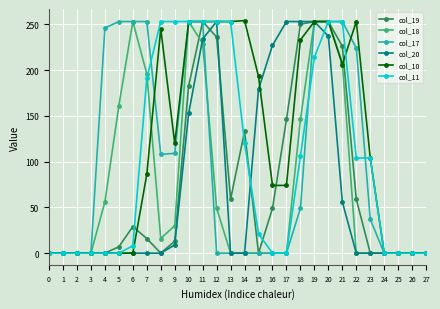

At how many categories does at least one series exceed 82?

20